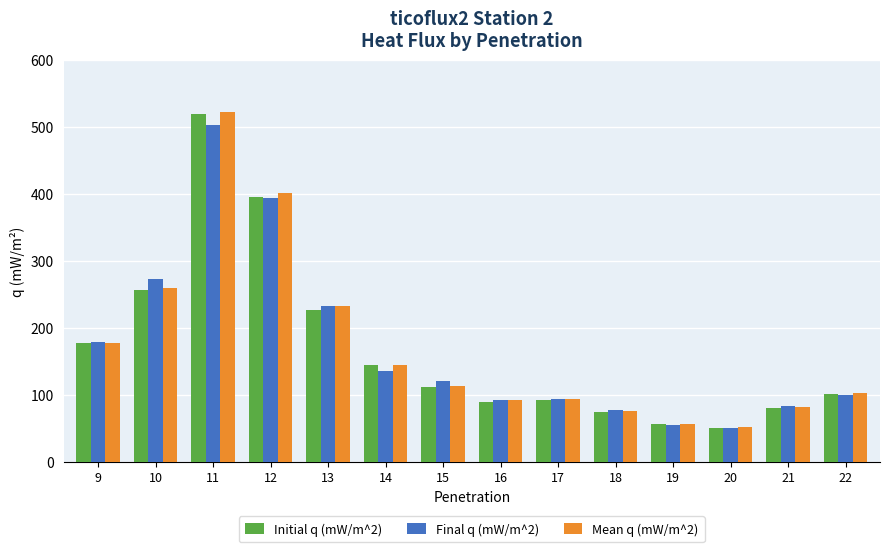

What is the maximum value shown in the chart?

523